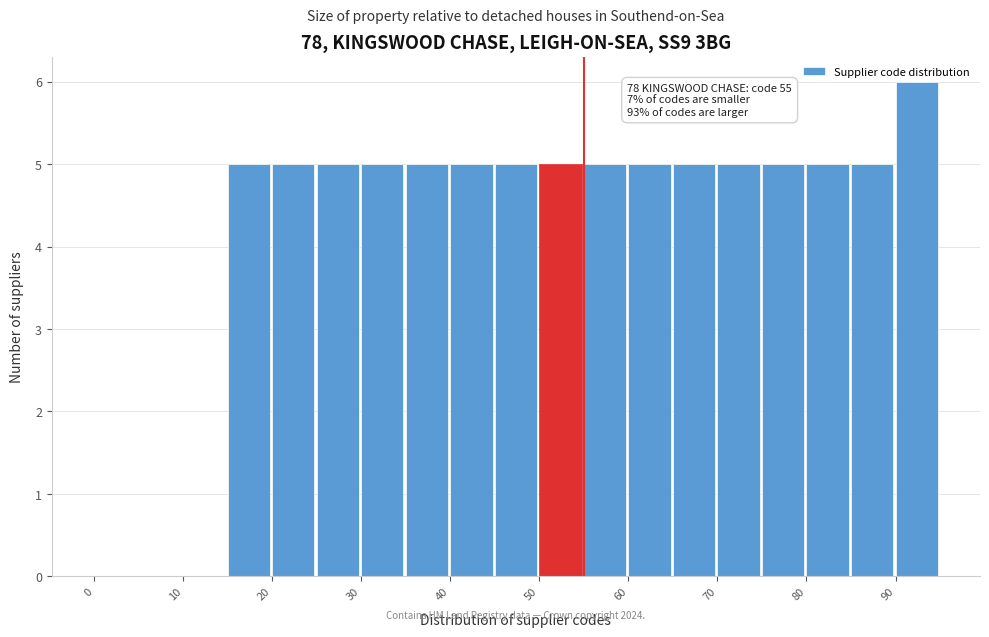

Over which range of the x-axis is the bar tallest?

90 to 95